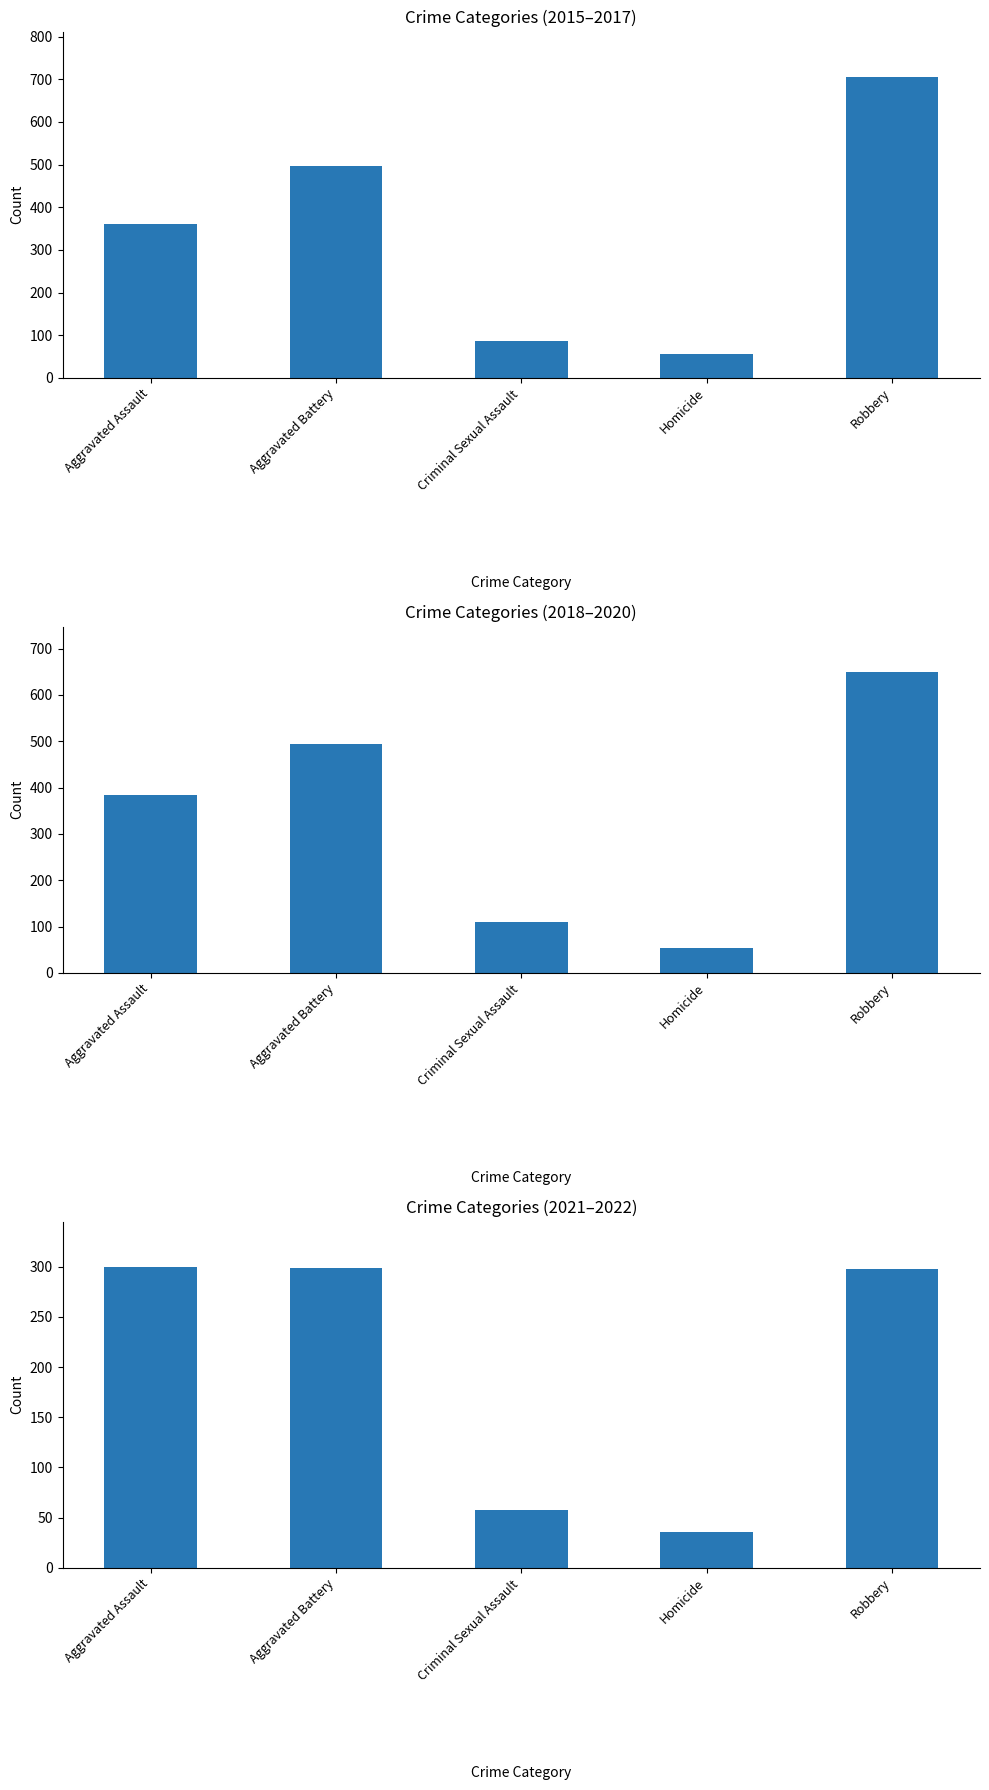

What is the maximum value for Total 2015/2016/2017?

706